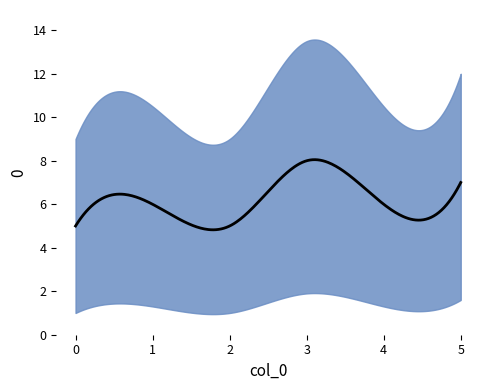

Does the chart display data point markers on the line(s)?

No